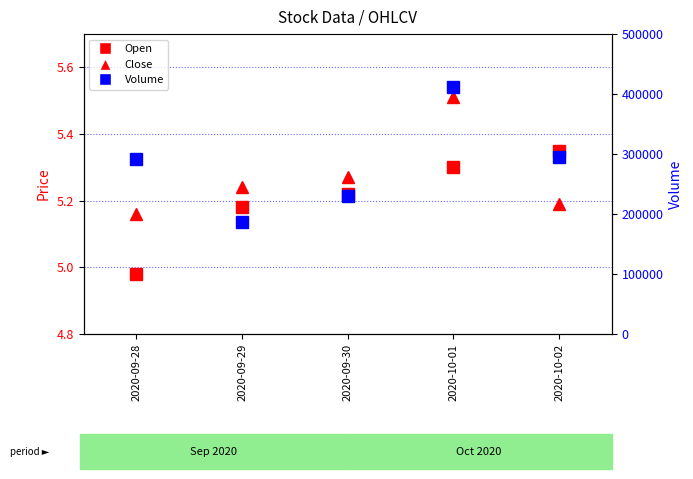

Reading left to right, transcribe all the data shown in this chart.

Open: 5.0	5.2	5.2	5.3	5.3
Close: 5.2	5.2	5.3	5.5	5.2
Volume: 292500.0	186800.0	230100.0	412100.0	294300.0